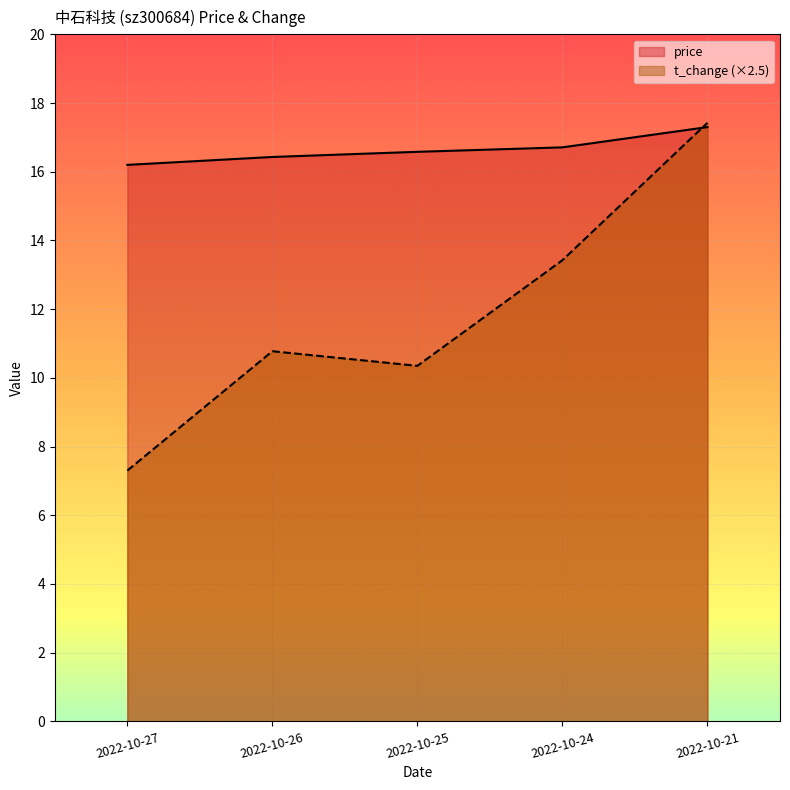

How many lines are shown in the chart?

2